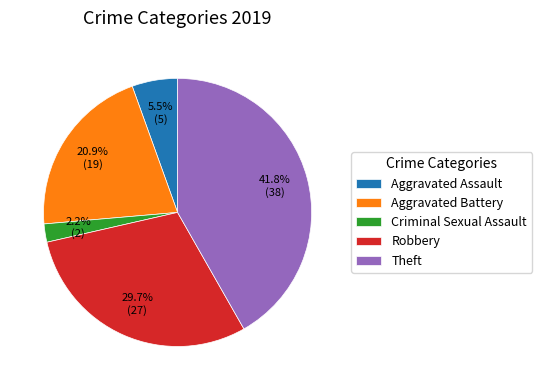

Is there any slice that represents more than half of the pie?

No